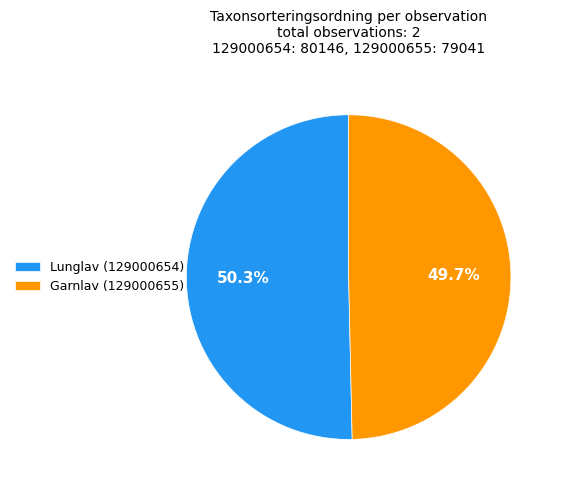

Which category has the biggest portion of the pie?

Lunglav (129000654)